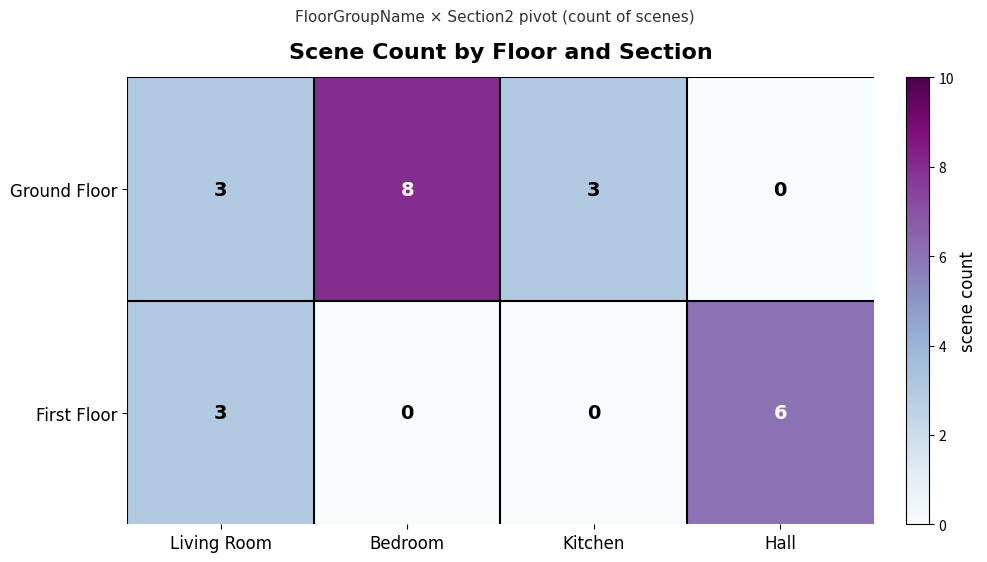

Read the Ground Floor value at Bedroom.

8